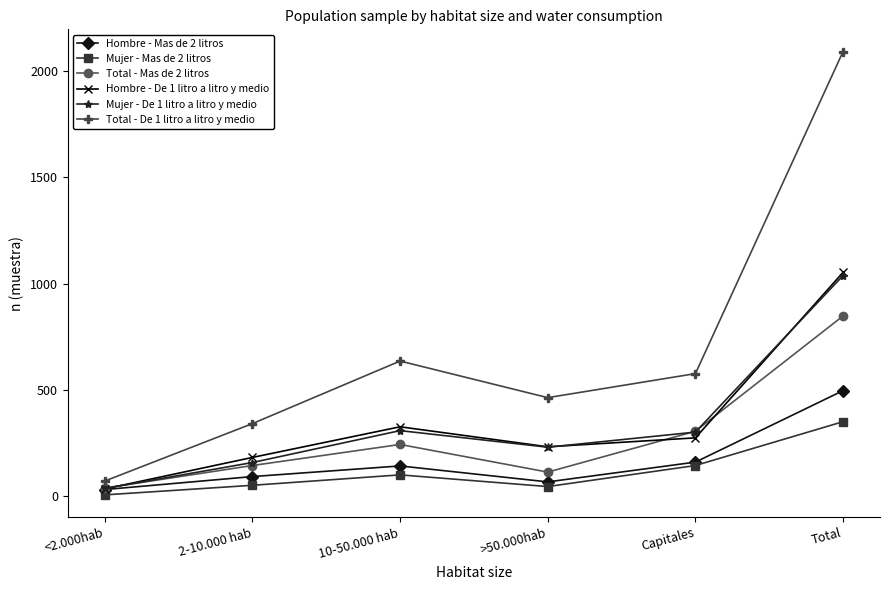

Which series changed the most between 2-10.000 hab and Total?

Total - De 1 litro a litro y medio